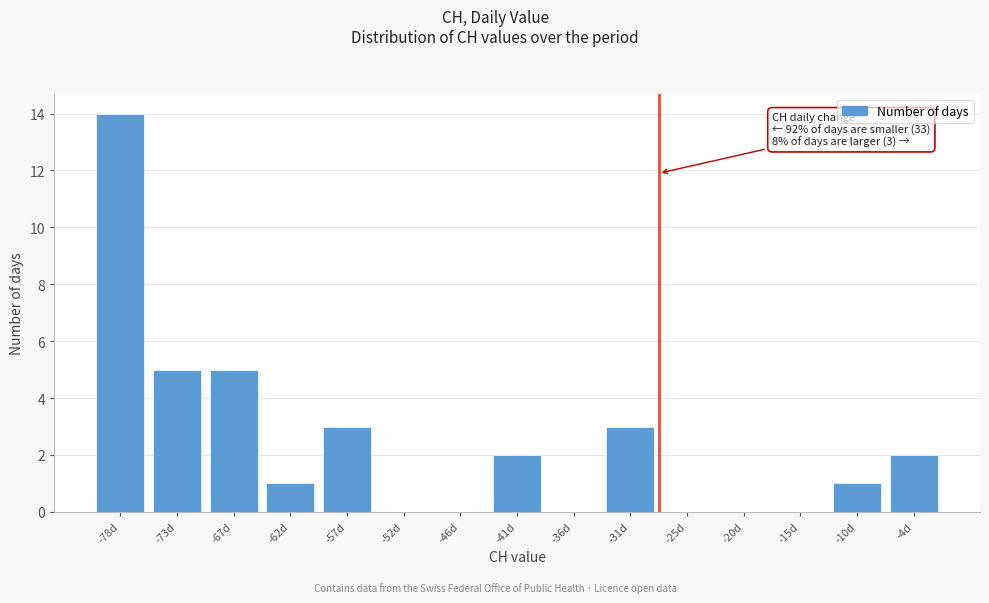

Reading left to right, transcribe all the data shown in this chart.

-78d=14	-73d=5	-67d=5	-62d=1	-57d=3	-52d=0	-46d=0	-41d=2	-36d=0	-31d=3	-25d=0	-20d=0	-15d=0	-10d=1	-4d=2